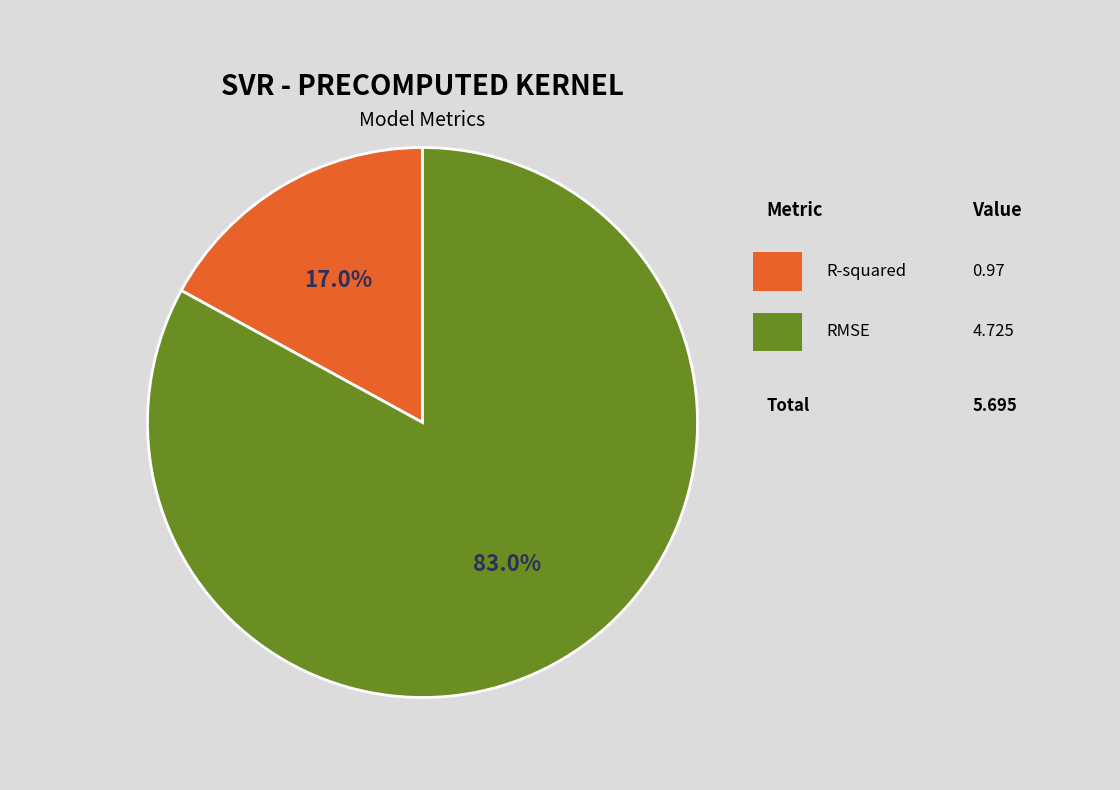

To the nearest percent, what portion does RMSE represent?

83%